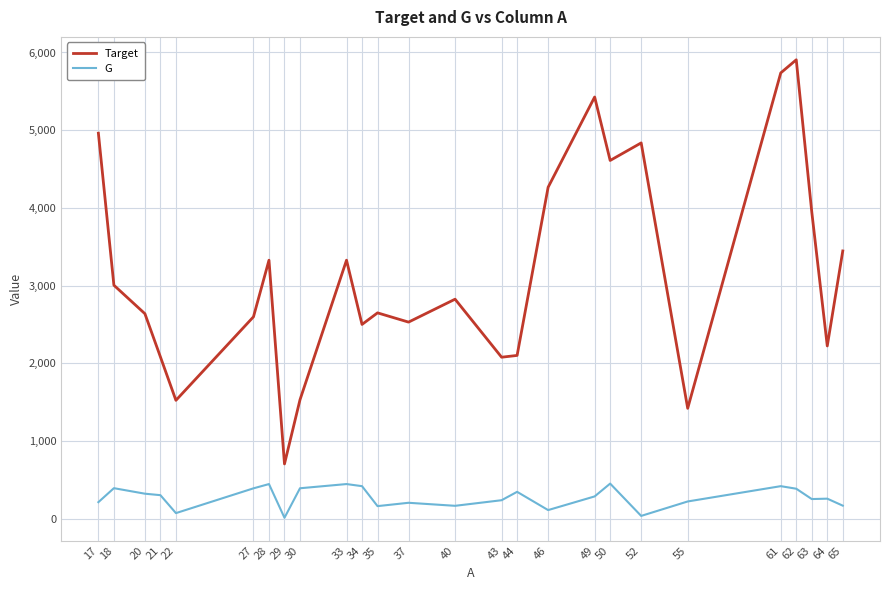

What is the difference between the maximum and minimum values in the G series?

440